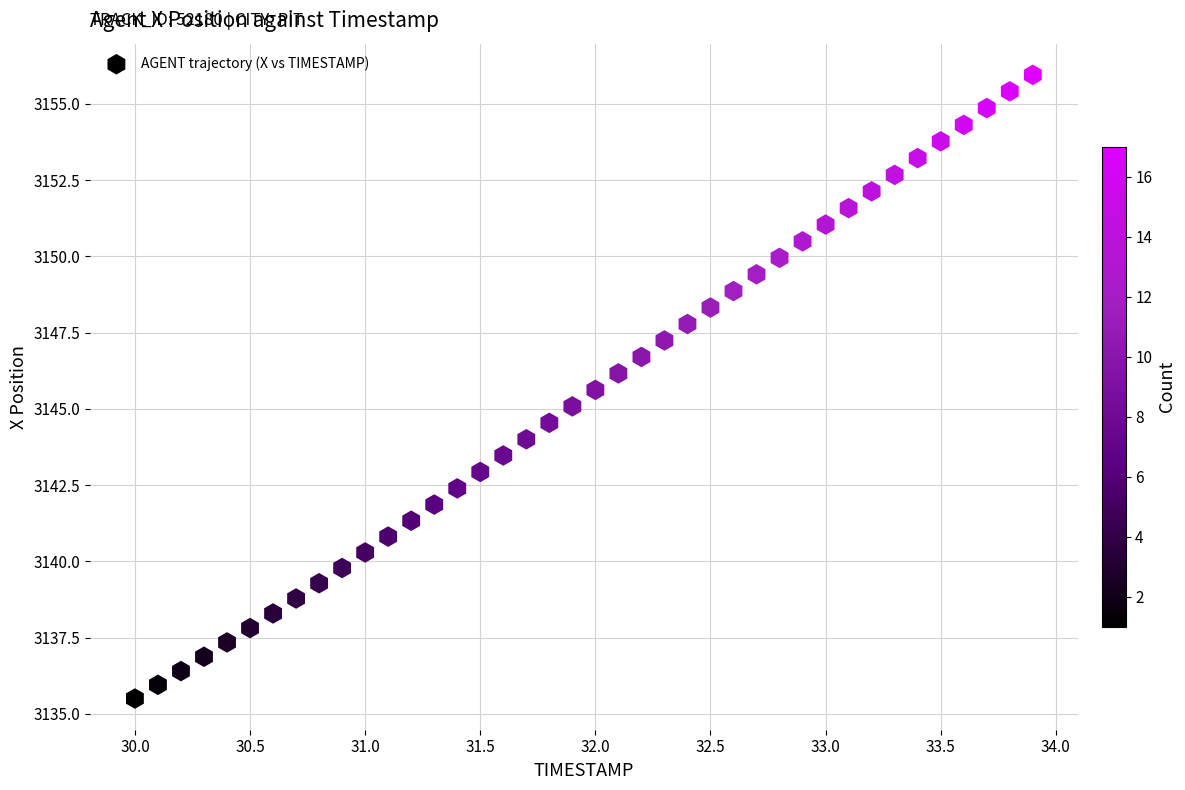

What is the range of X values (max minus min)?

3.9